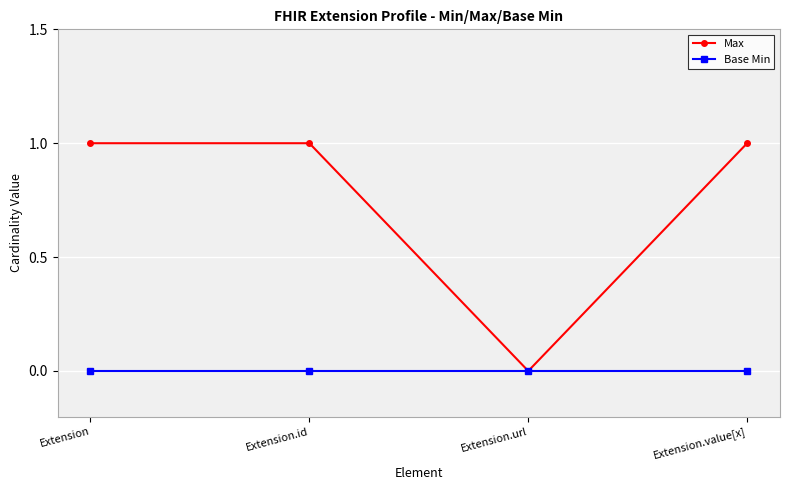

Is the value of Base Min at Extension.id greater than the value of Max at Extension?

No